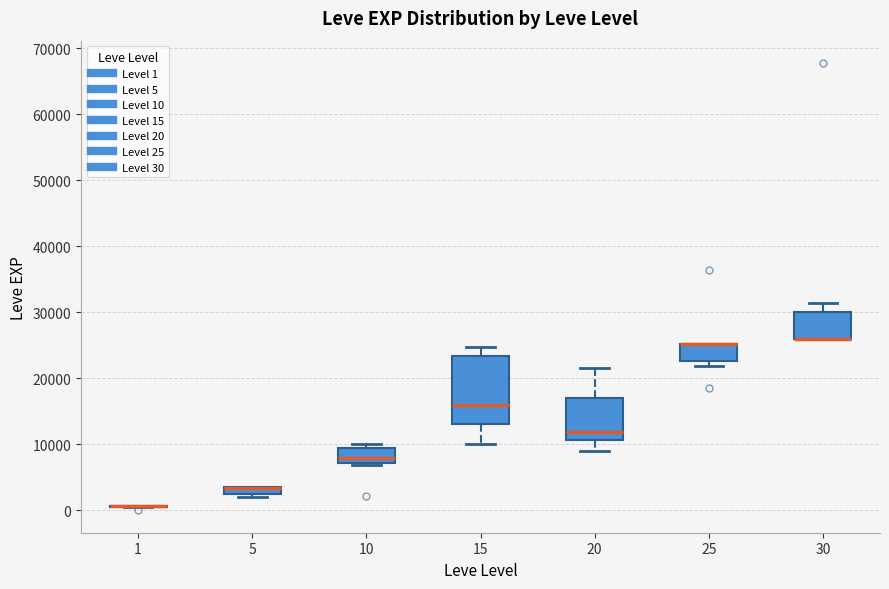

Which box is the tallest, from its lower edge to its upper edge?

15